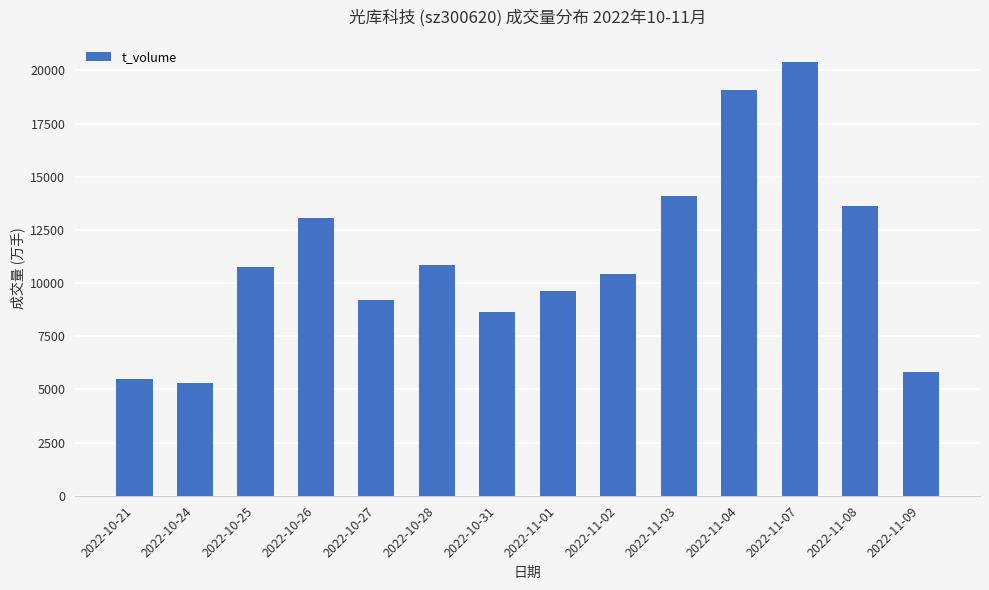

What is the smallest value displayed?

5312